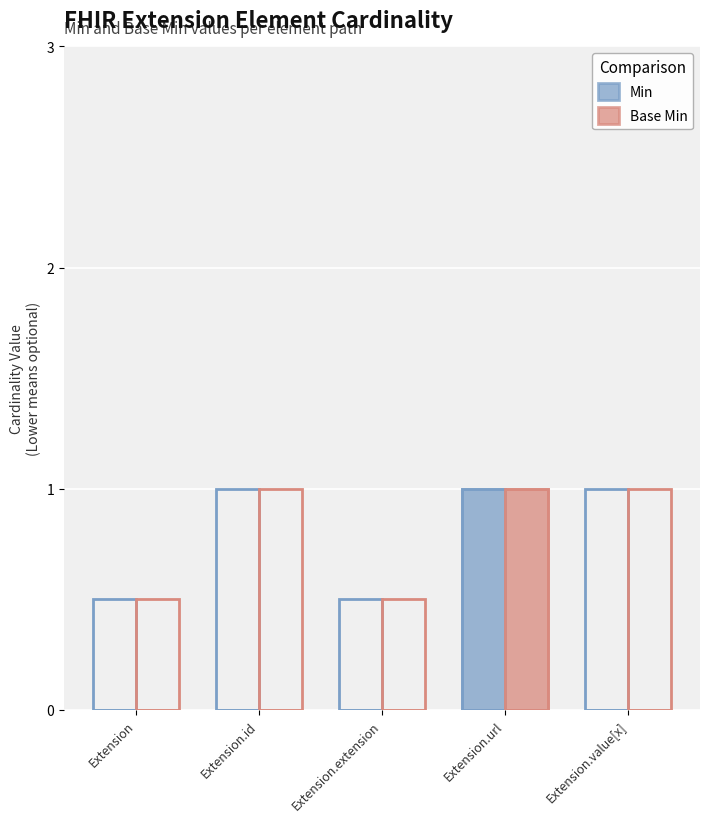

The value of Min at Extension is -1. True or false?

False